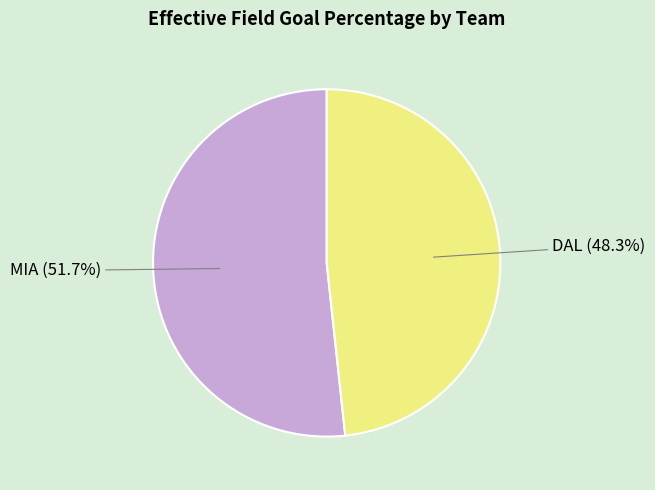

Which slice is the smallest?

DAL